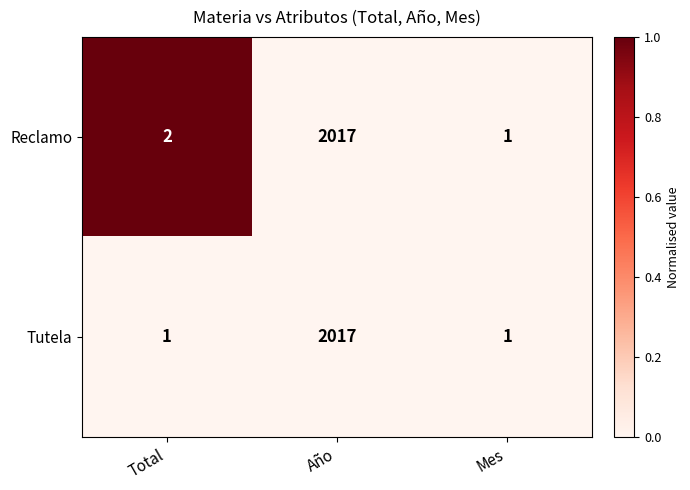

True or false: Reclamo has a value of 1 at Total.

False